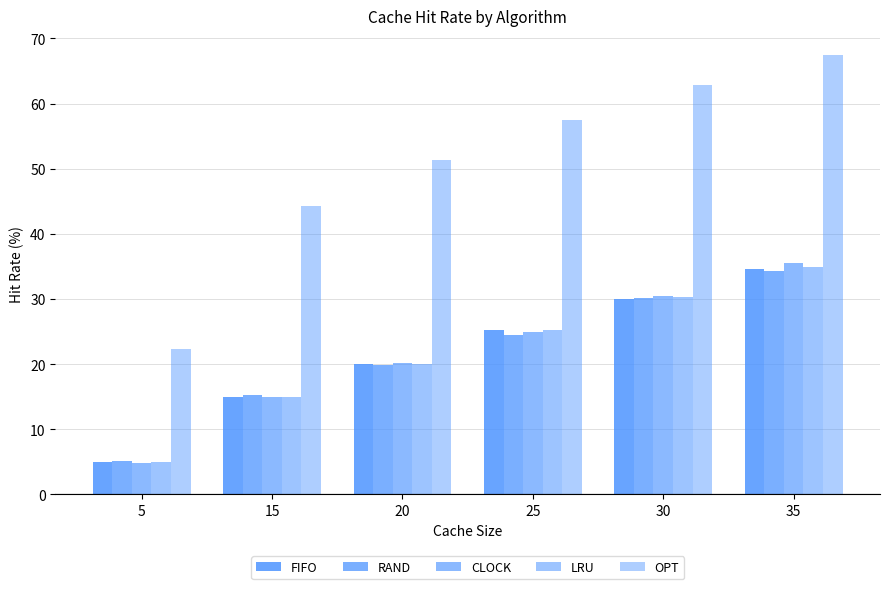

What is the spread (max minus min) of values at 35?

33.1